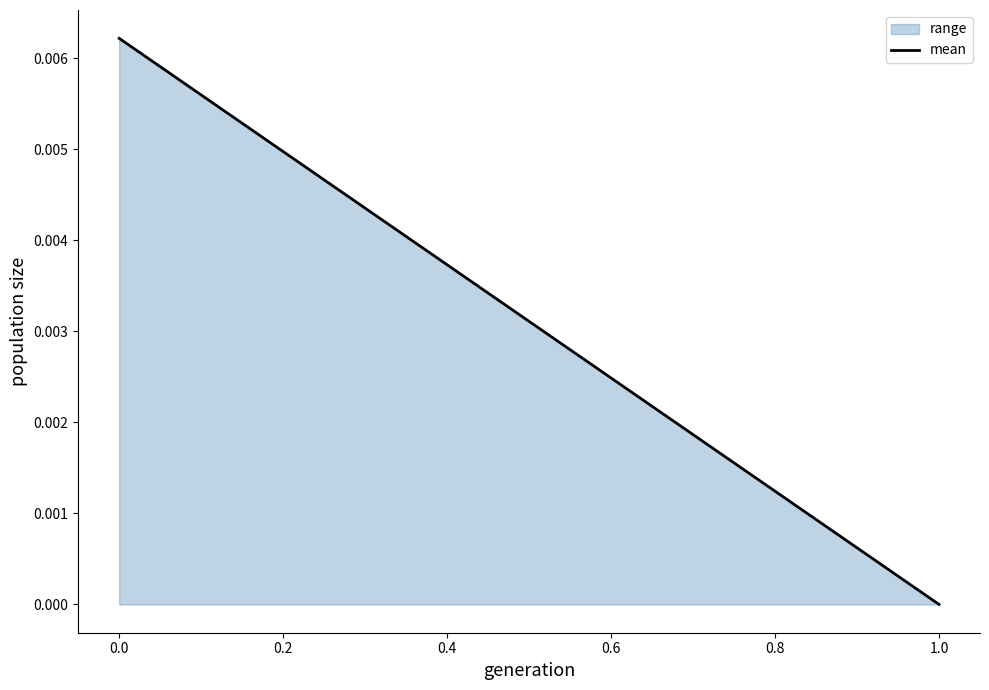

The chart shows a value of -0.0 at 0.0. True or false?

False